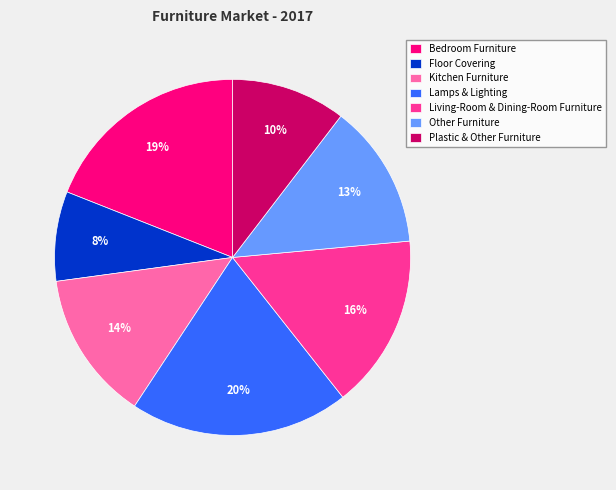

To the nearest percent, what portion does Bedroom Furniture represent?

19%